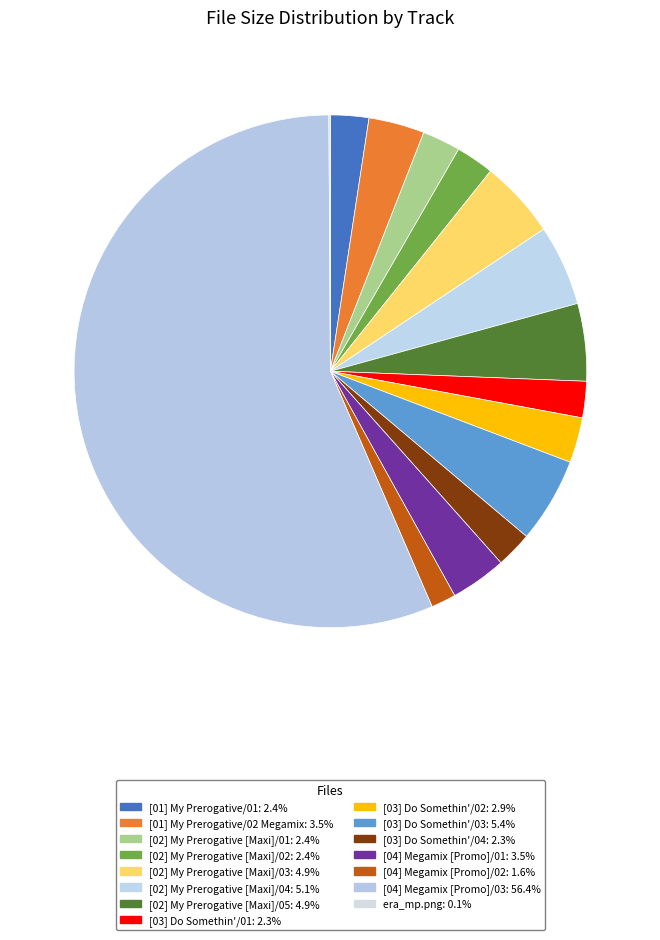

What is the majority slice?

[04] Megamix [Promo]/03